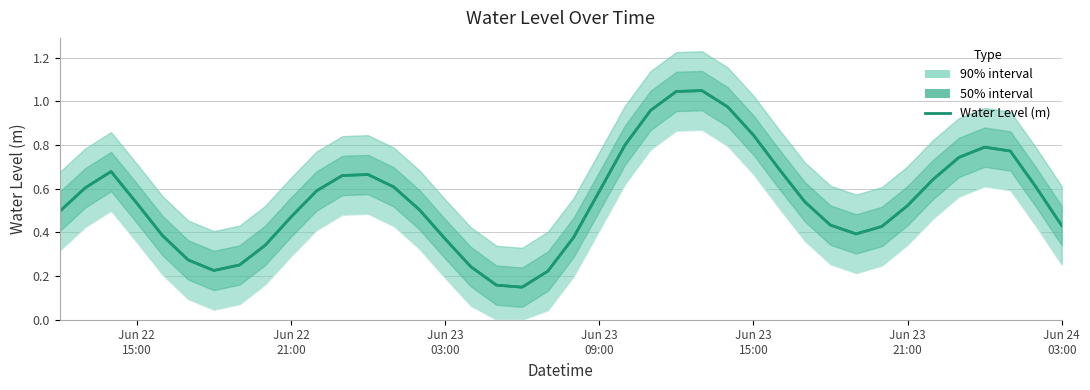

Is it true that the value at 16 is 0.1?

False